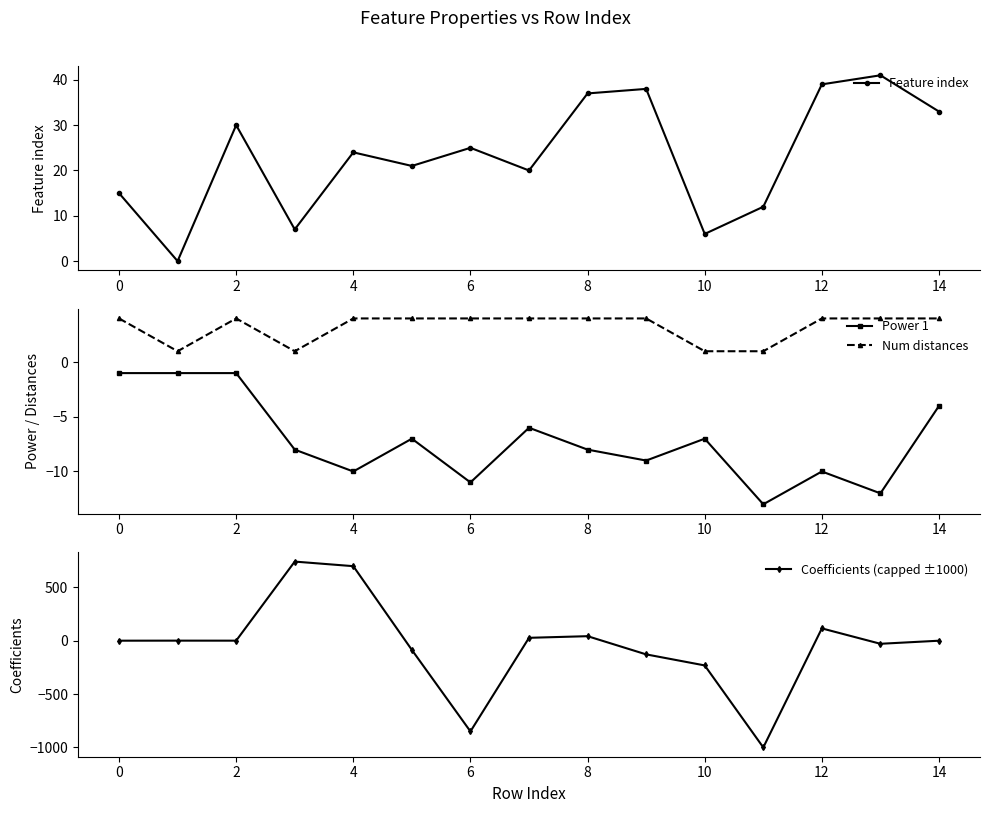

Is it true that Power 1 equals -16 at 6?

False